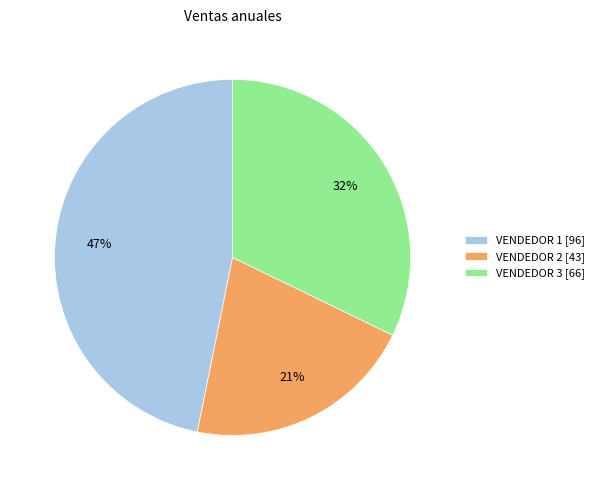

The VENDEDOR 2 slice represents 21% of the pie. True or false?

True